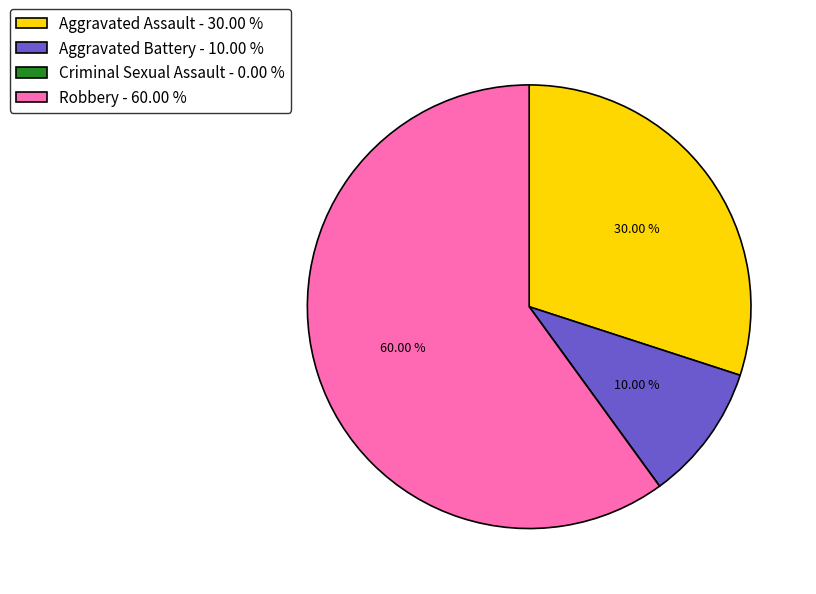

Do Robbery and Aggravated Battery together represent more than half of the pie?

Yes